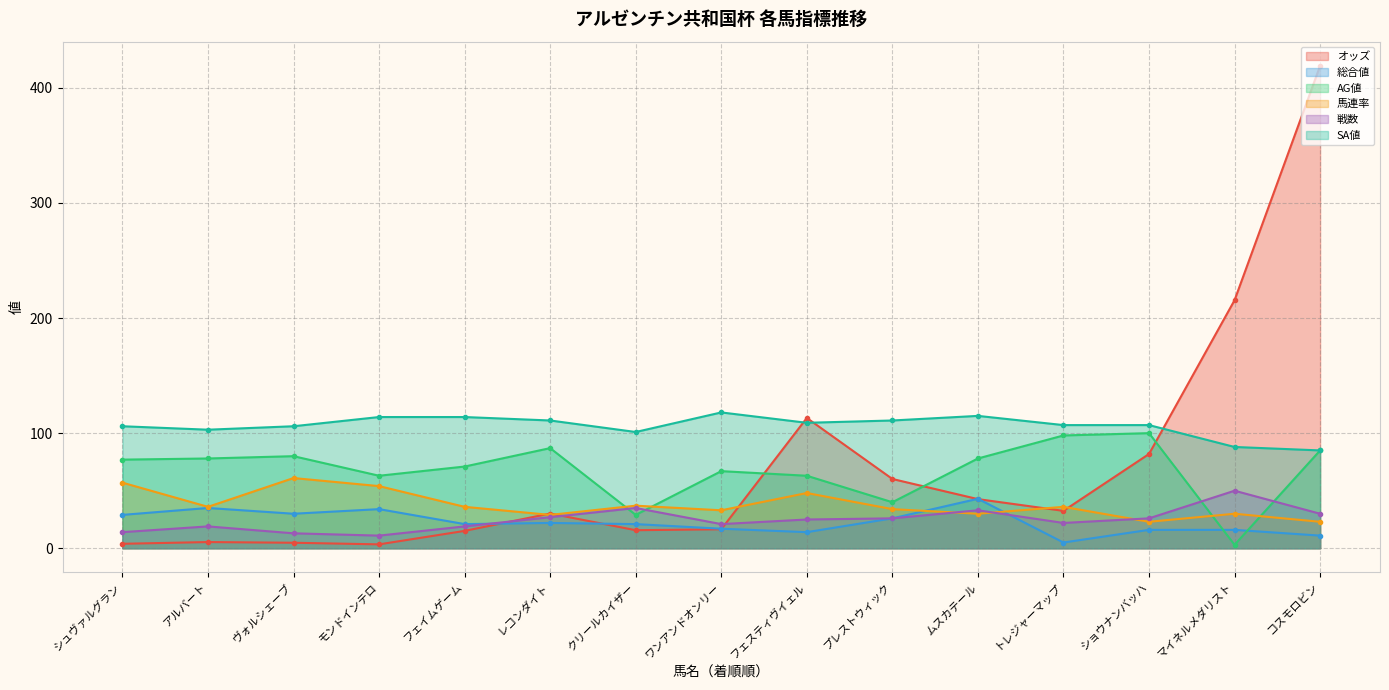

At which label does 総合値 reach its peak?

ムスカテール